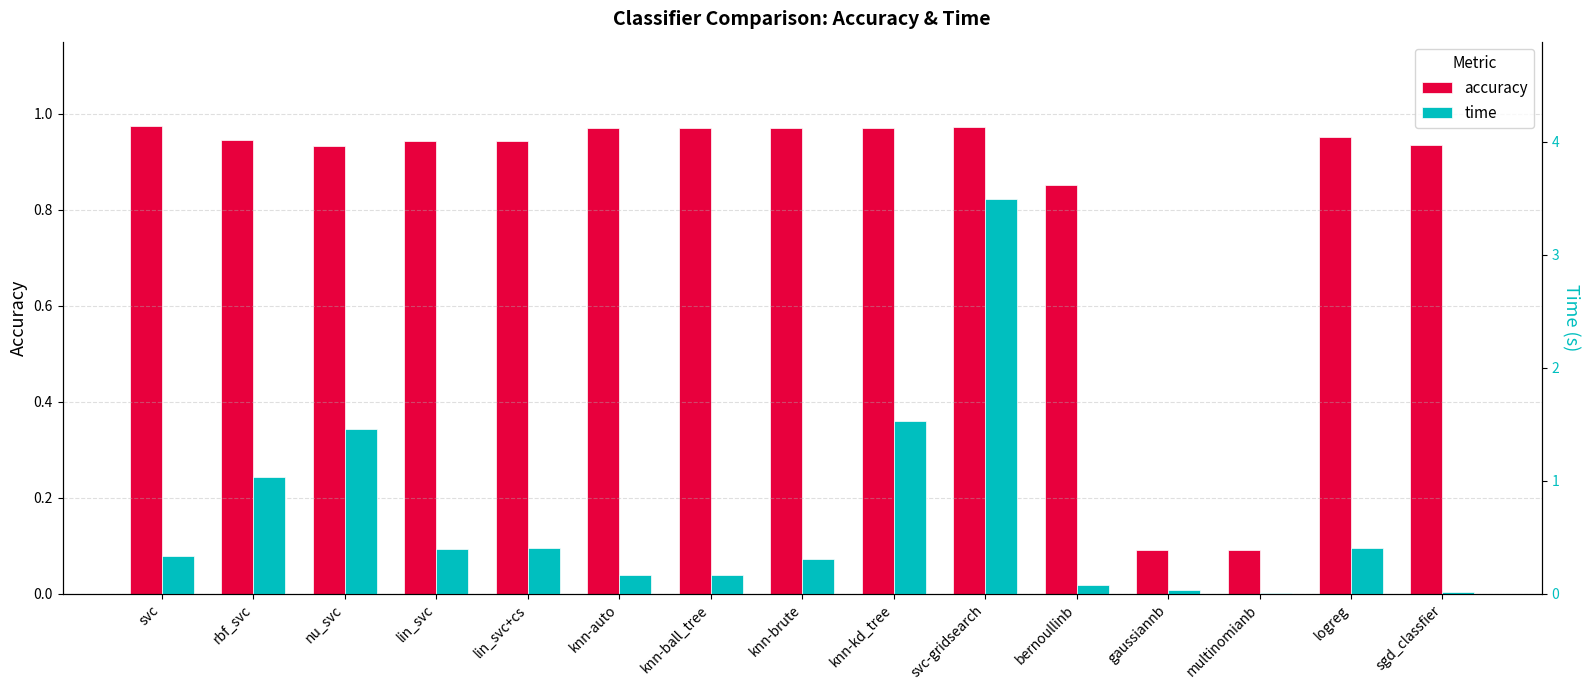

The time series shows 0.4 at logreg. True or false?

True